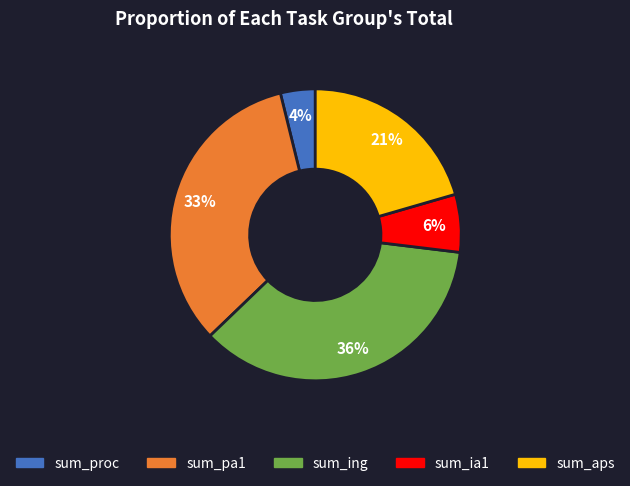

Is there a majority slice in this chart?

No